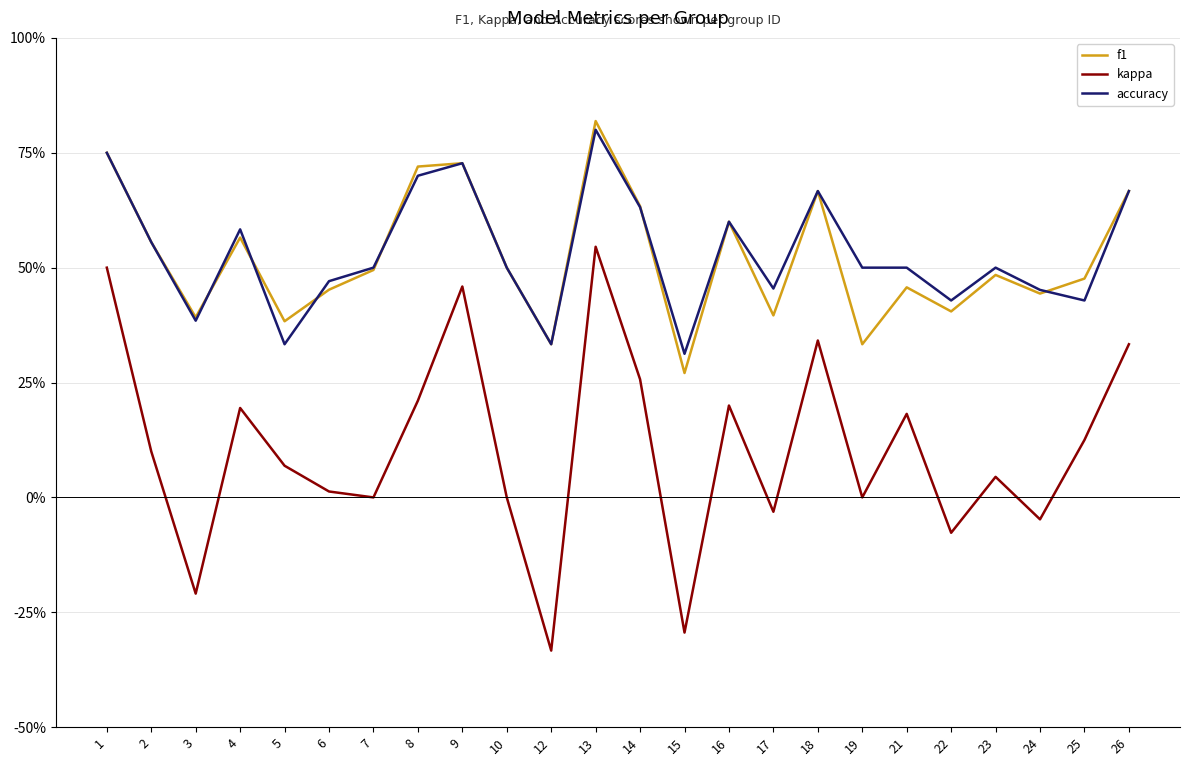

At which category does f1 reach its first local peak?

4